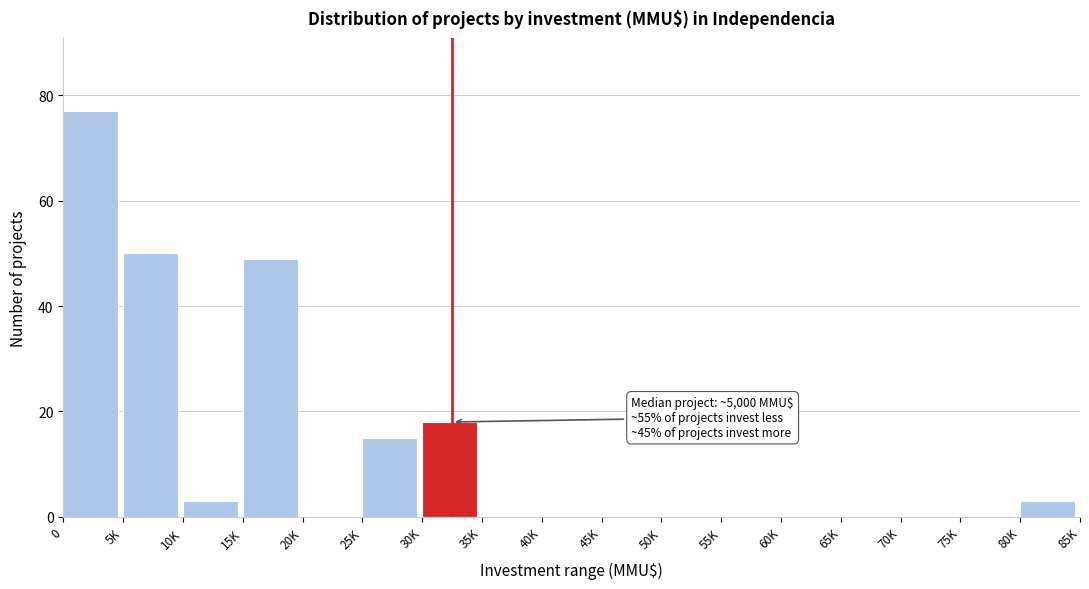

Reading left to right, transcribe all the data shown in this chart.

0=77	5K=50	10K=3	15K=49	20K=0	25K=15	30K=18	35K=0	40K=0	45K=0	50K=0	55K=0	60K=0	65K=0	70K=0	75K=0	80K=3